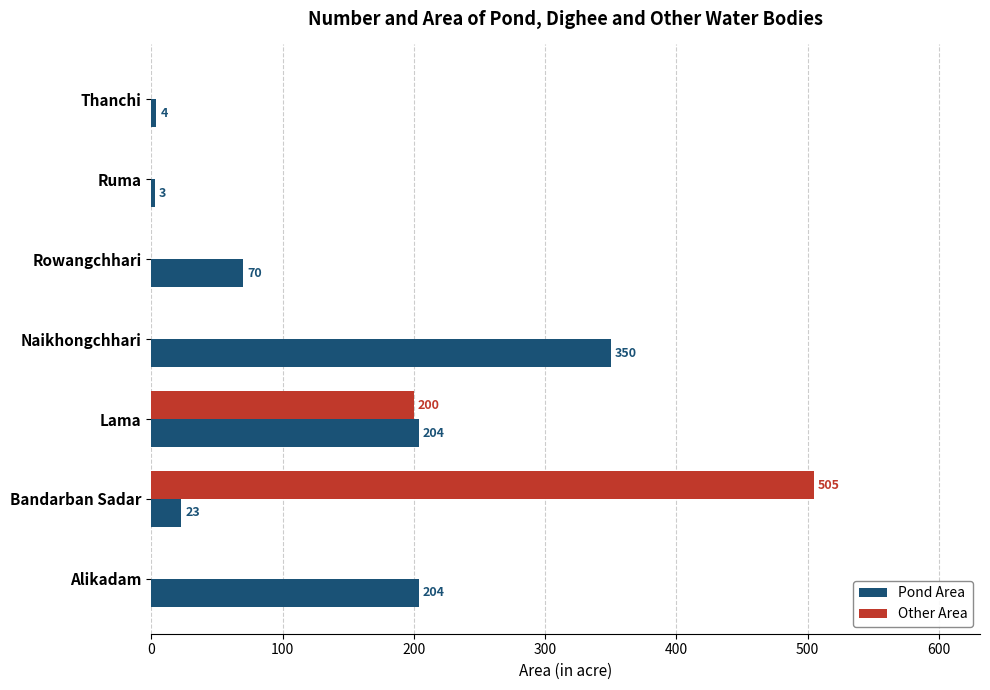

What is the approximate value of Pond Area at Bandarban Sadar?

23